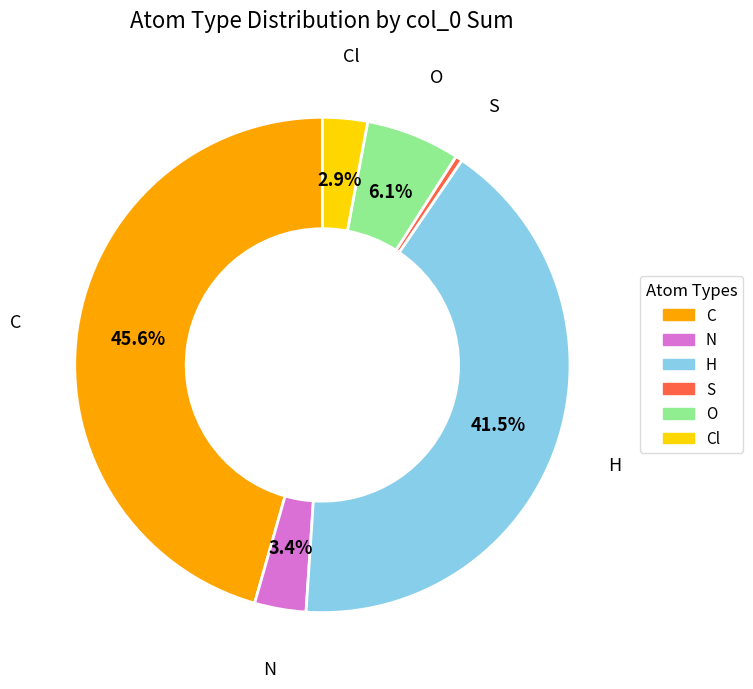

Does any single category account for the majority?

No